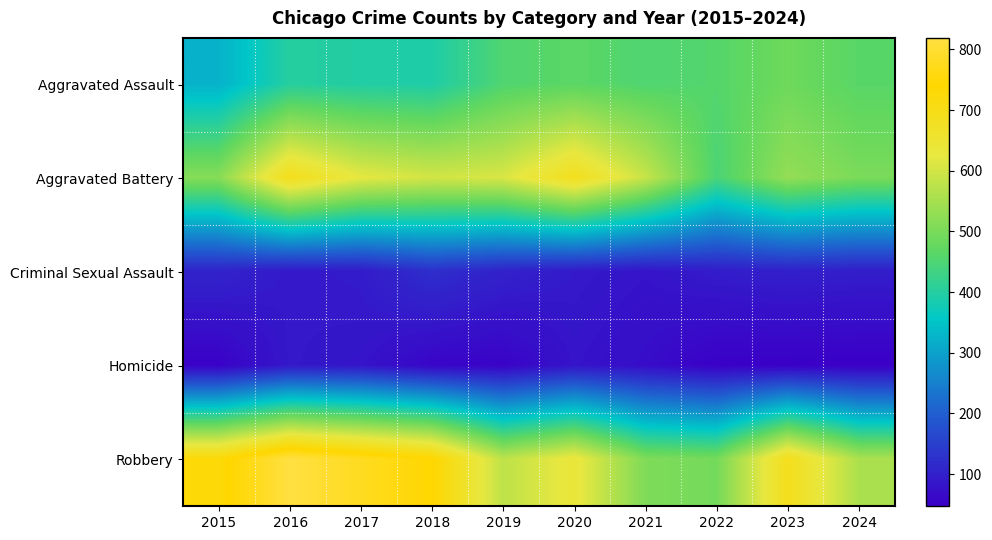

Between 2024 and 2017, which is larger?

2024